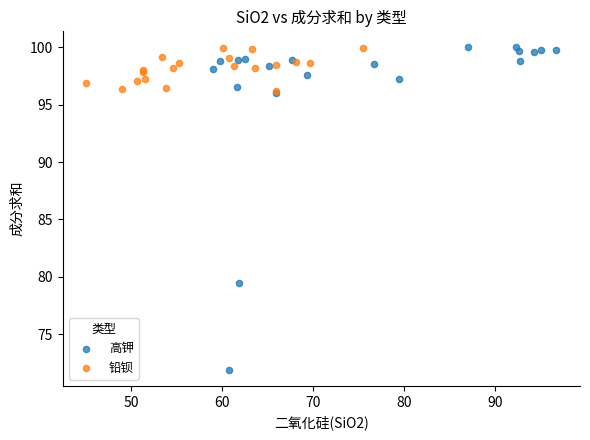

What are all the series names shown in the legend?

高钾, 铅钡